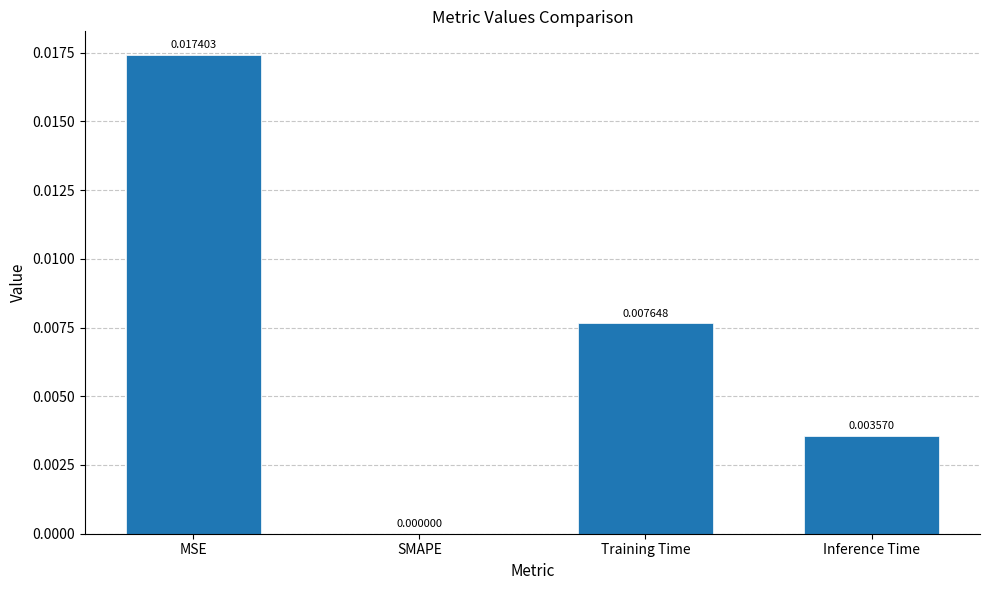

Which has a higher value, Inference Time or Training Time?

Training Time